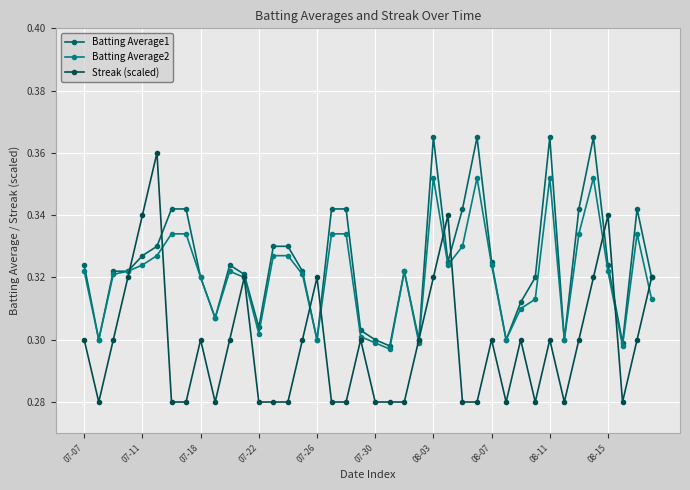

After their last crossing, which series has the higher values: Streak (scaled) or Batting Average2?

Streak (scaled)